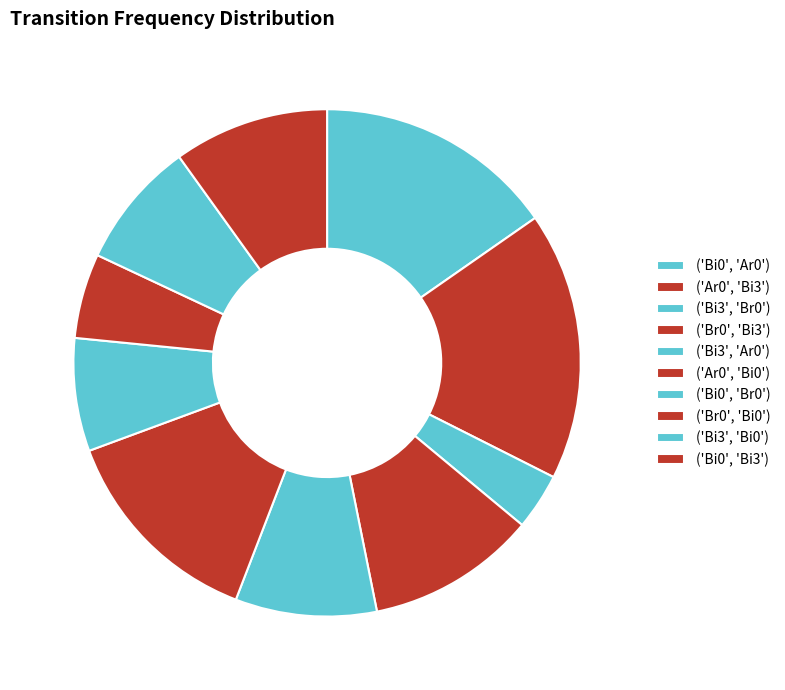

Count the number of slices in the pie.

10